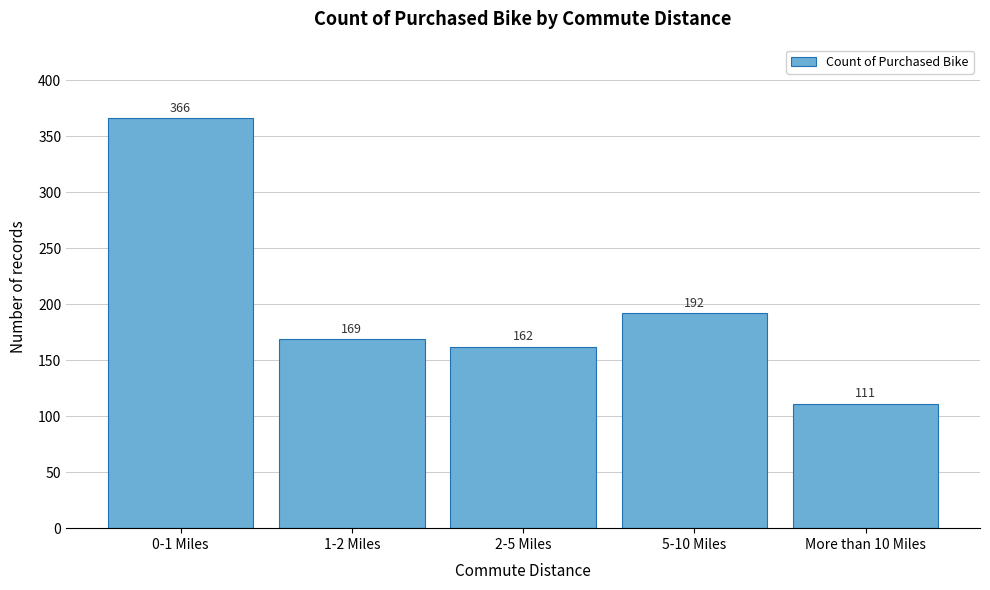

Reading right to left, transcribe all the data shown in this chart.

More than 10 Miles=111	5-10 Miles=192	2-5 Miles=162	1-2 Miles=169	0-1 Miles=366